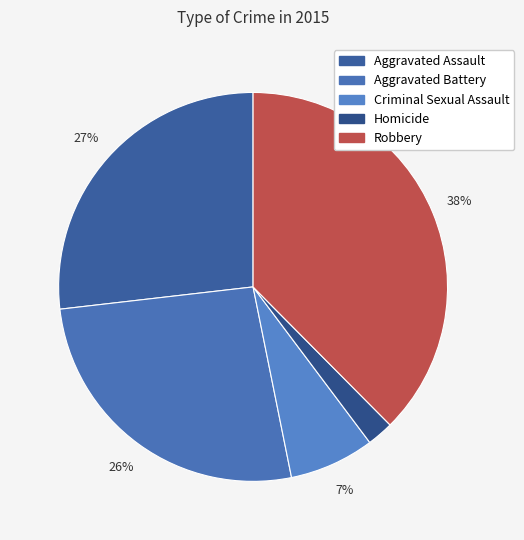

To the nearest percent, what portion does Criminal Sexual Assault represent?

7%